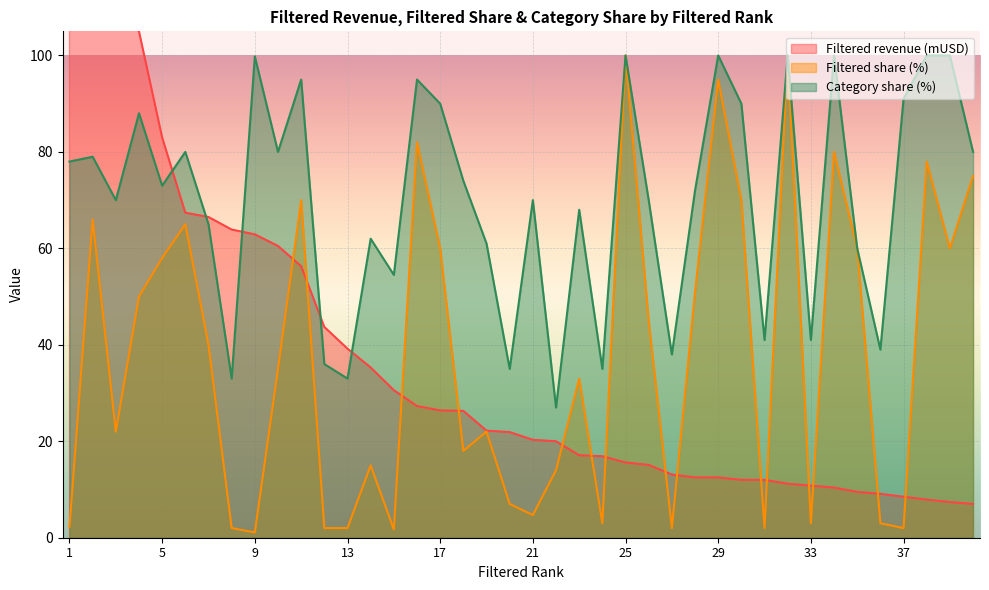

True or false: Category share (%) and Filtered share (%) intersect in this chart.

False